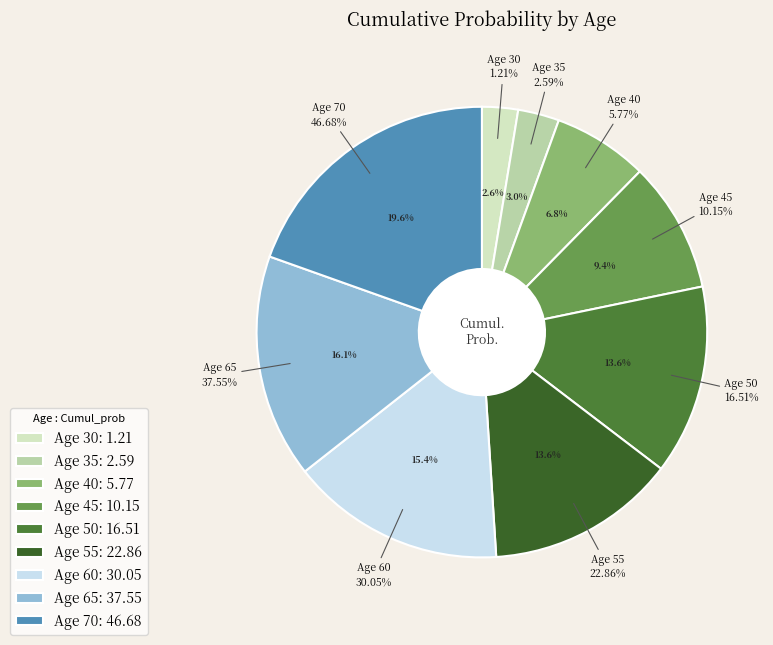

Combined, what portion of the pie is 50 and 65?

31.2%